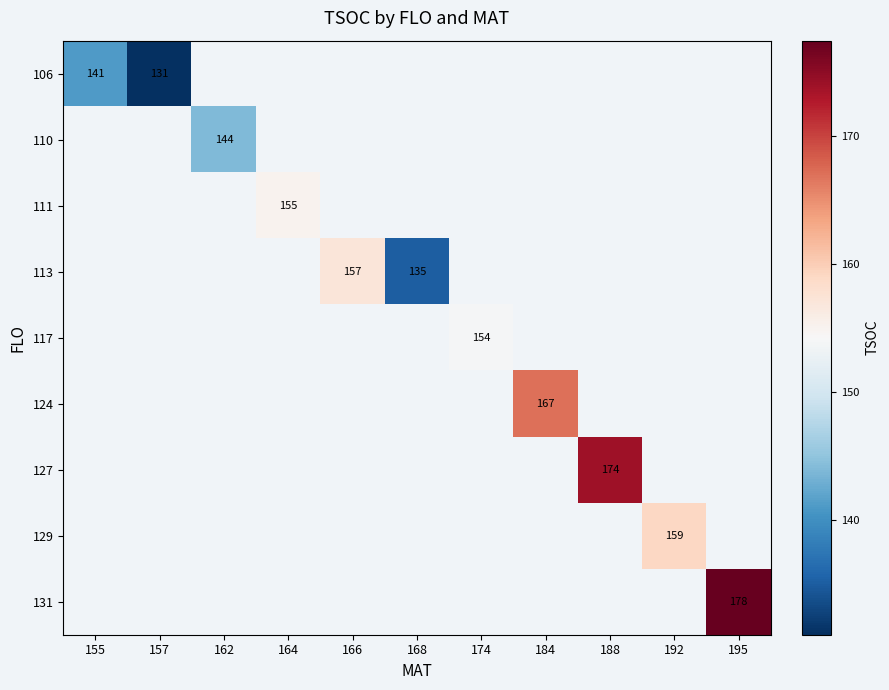

The value of 106 at 155 is 240. True or false?

False